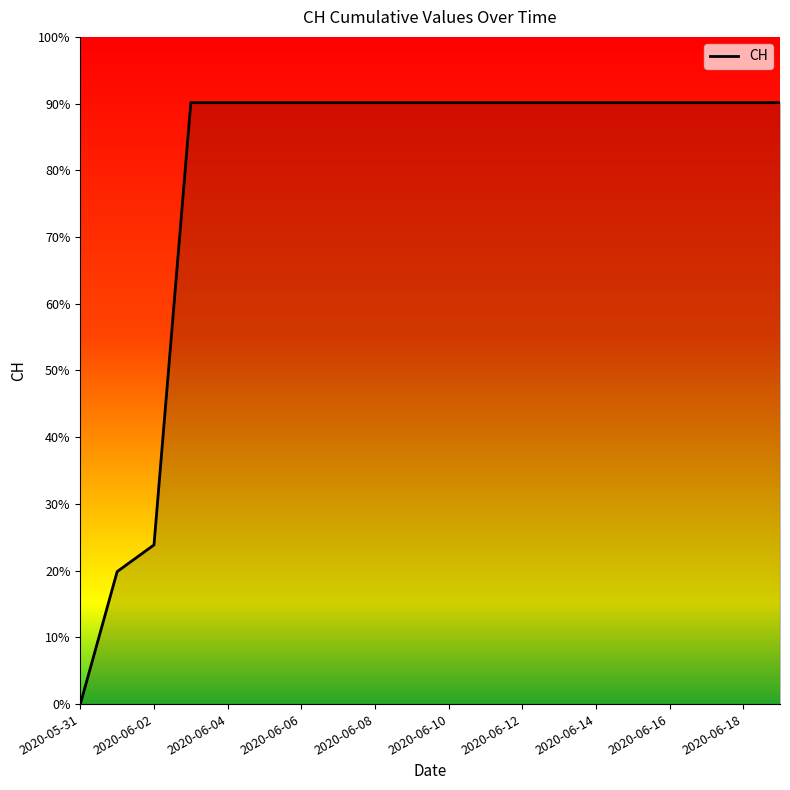

List the labels in order of value, largest first.

2020-06-03, 2020-06-04, 2020-06-05, 2020-06-06, 2020-06-07, 2020-06-08, 2020-06-09, 2020-06-10, 2020-06-11, 2020-06-12, 2020-06-13, 2020-06-14, 2020-06-15, 2020-06-16, 2020-06-17, 2020-06-18, 2020-06-19, 2020-06-02, 2020-06-01, 2020-05-31